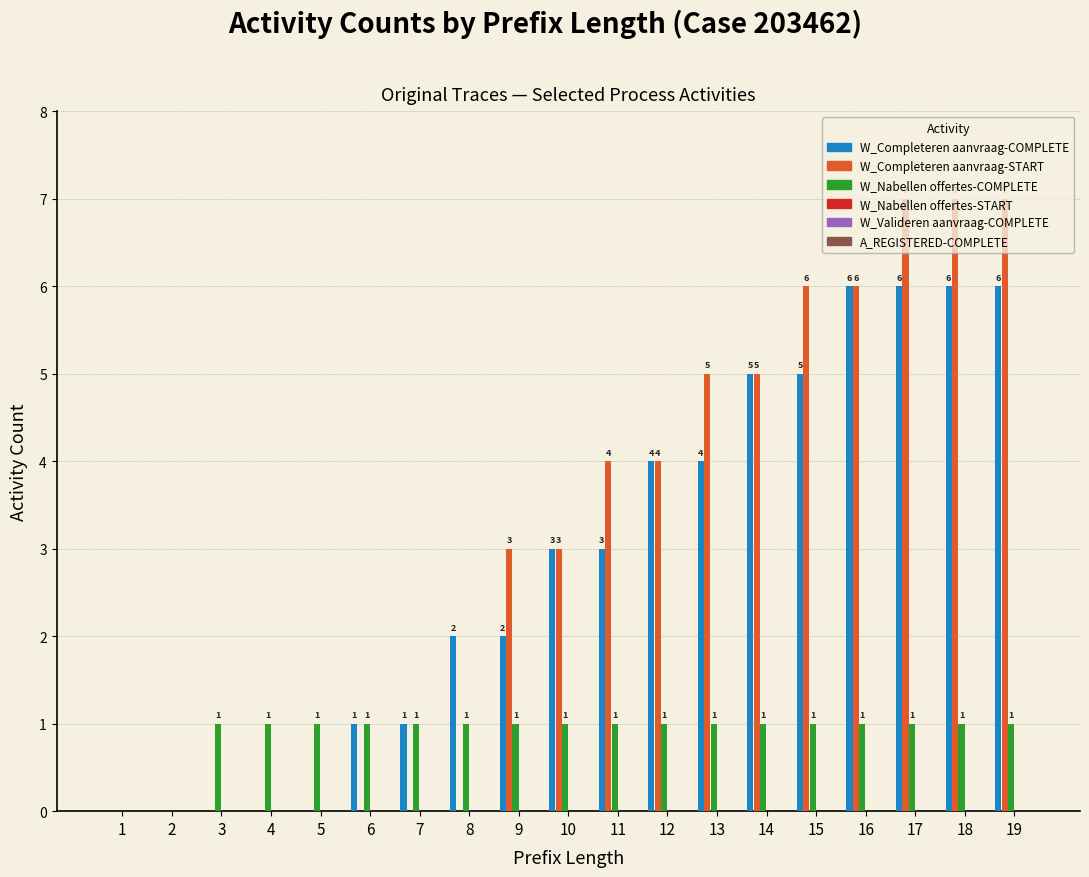

The value of W_Completeren aanvraag-START at 17 is 7. True or false?

True